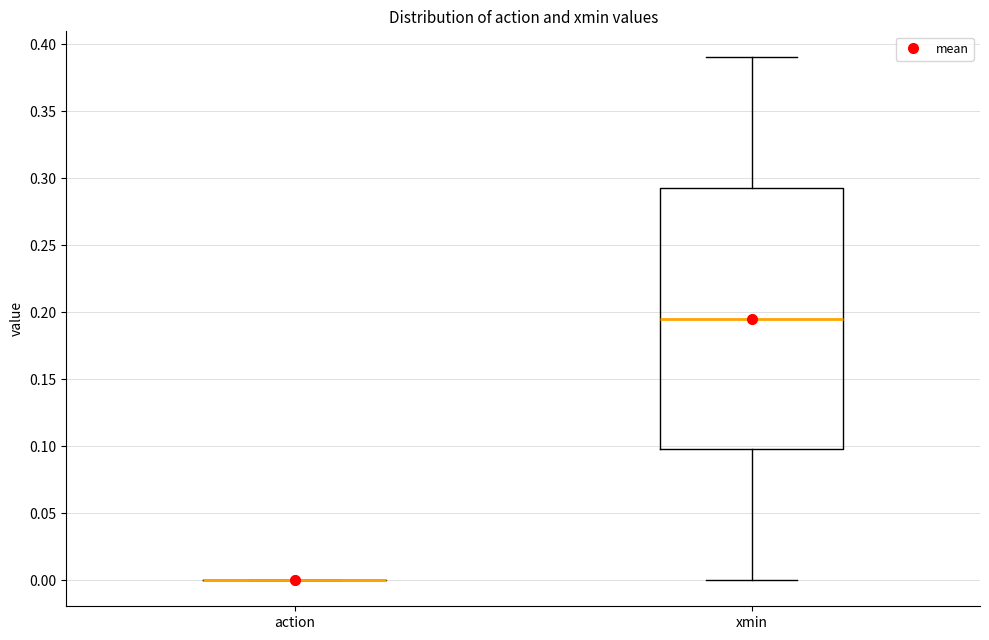

Where is the lower edge of the box for xmin on the y-axis? The values are not printed on the chart, so give them approximately, as read against the axis.

0.100